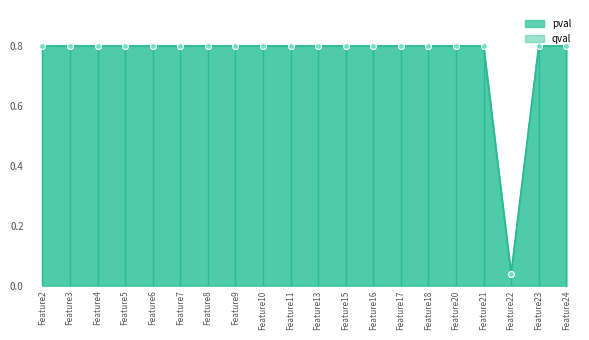

What is the total value across all series at Feature11?

1.6